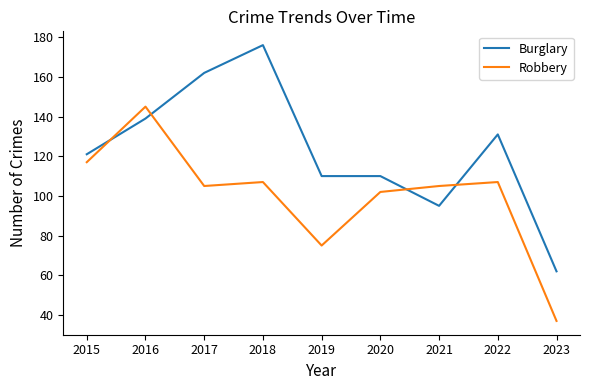

What is the difference between the Burglary values at 2015 and 2020?

11